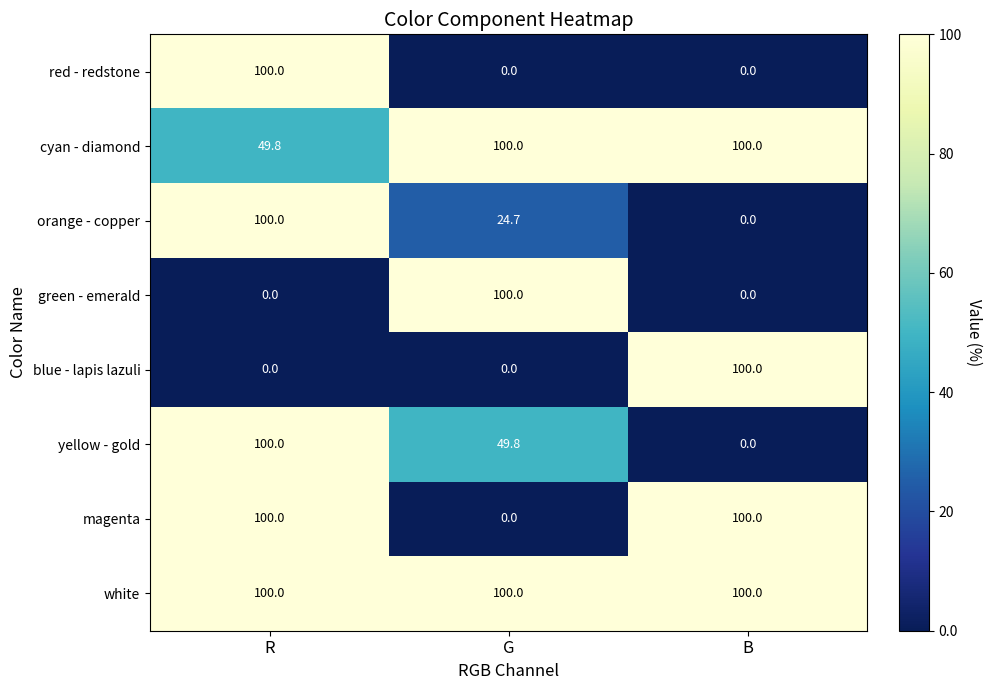

The yellow - gold series shows 0.0 at B. True or false?

True